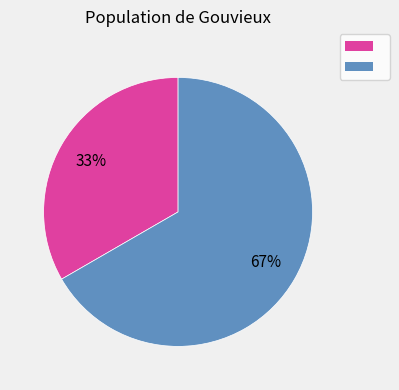

Does any single category account for the majority?

Yes